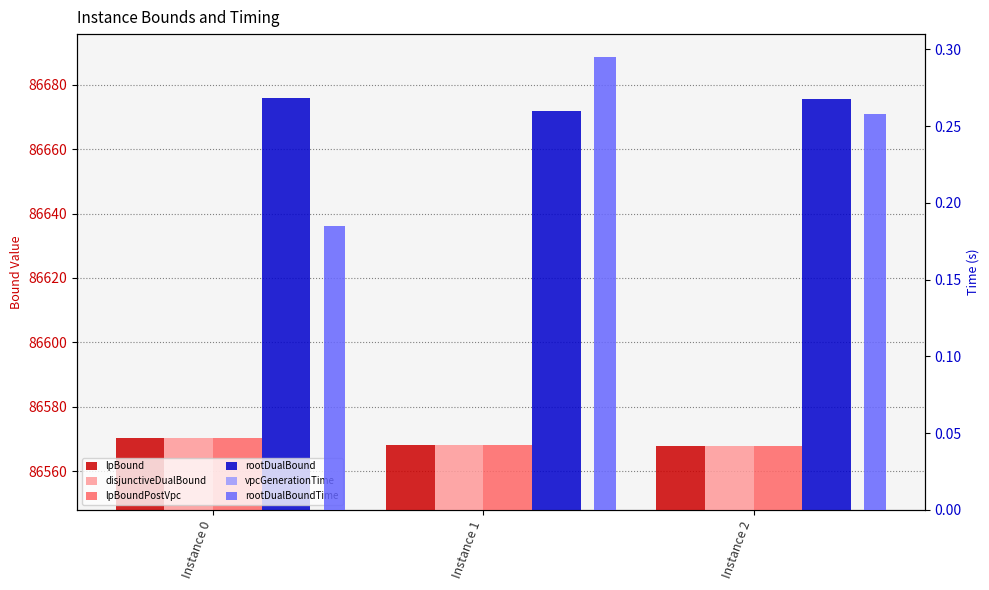

Where is lpBoundPostVpc nearest to the value 86569?

Instance 1